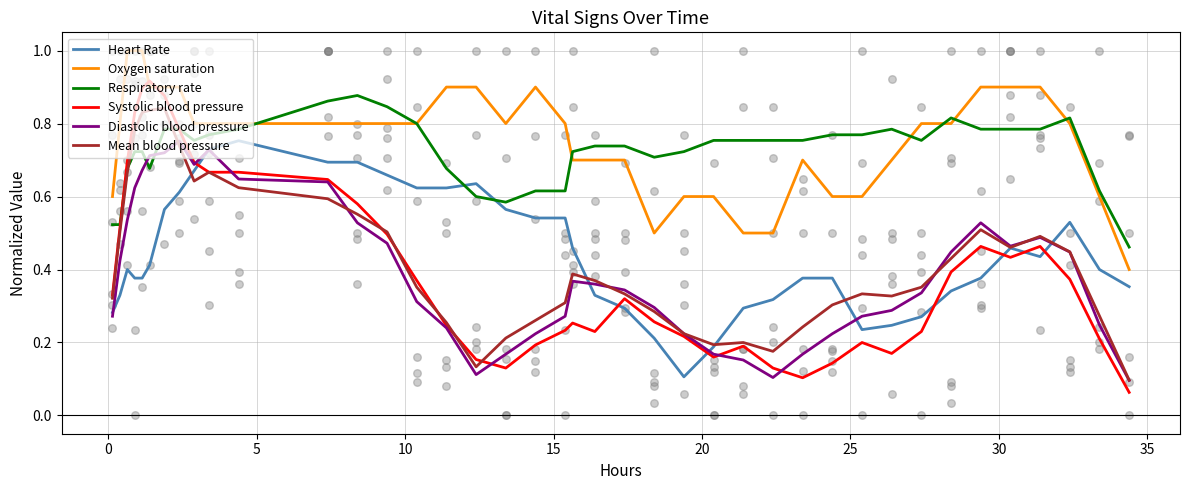

True or false: Oxygen saturation and Mean blood pressure intersect in this chart.

False